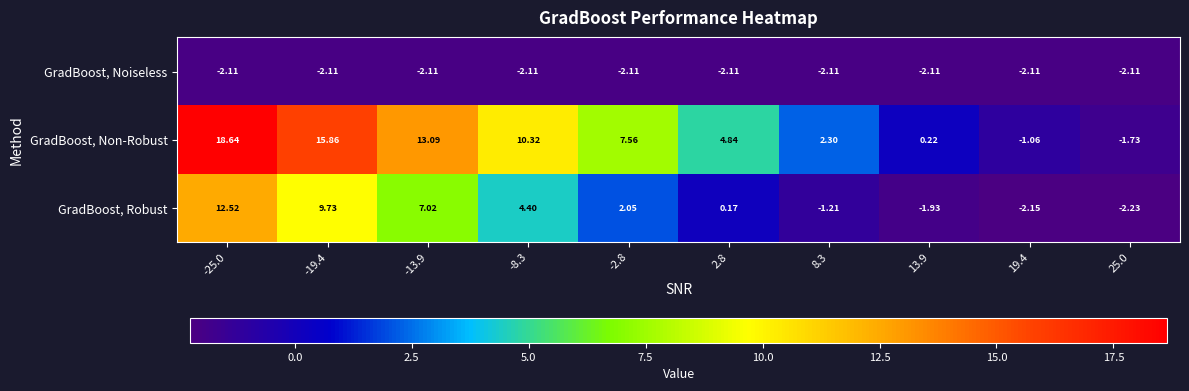

At which category is the sum across all series the highest?

-25.0